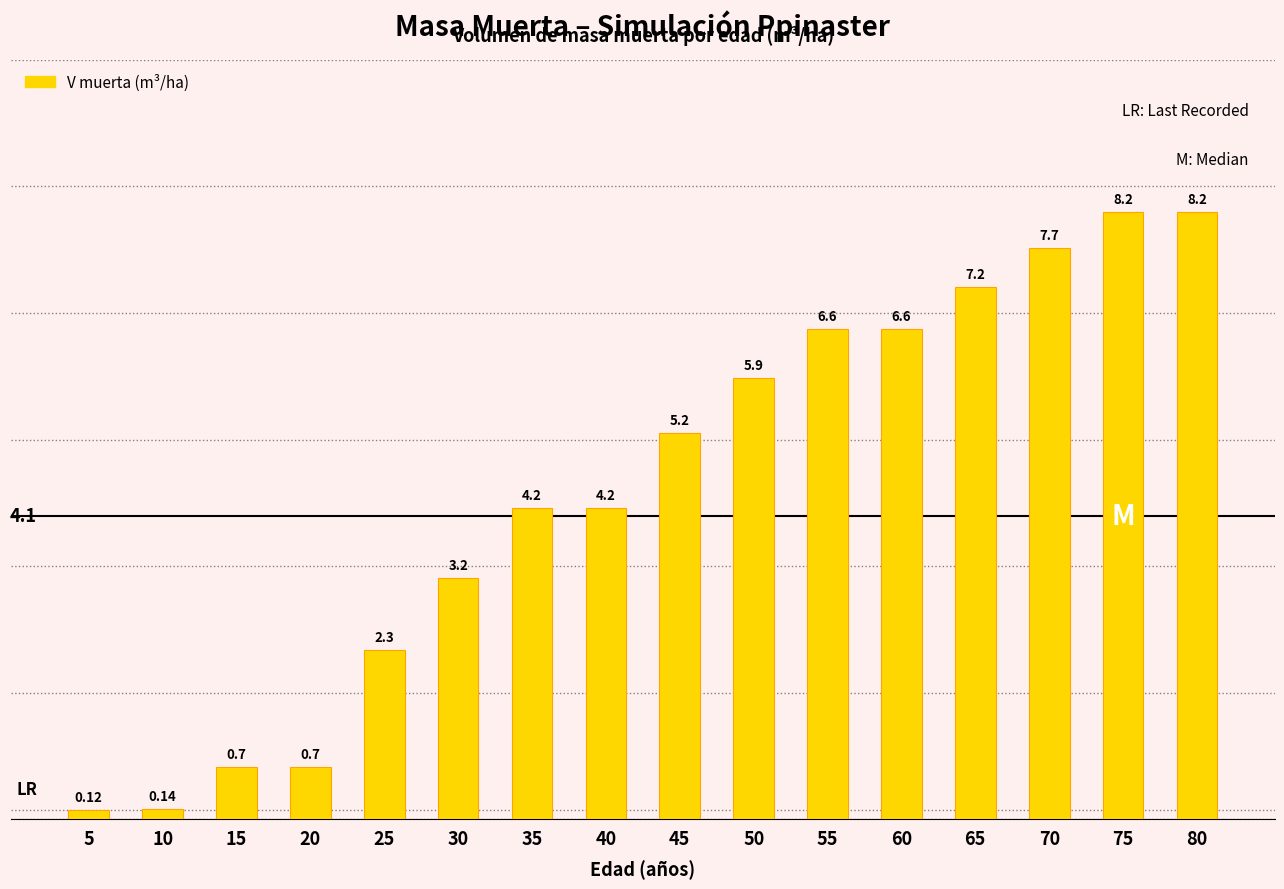

What is the change in value from 20 to 75?

+7.5